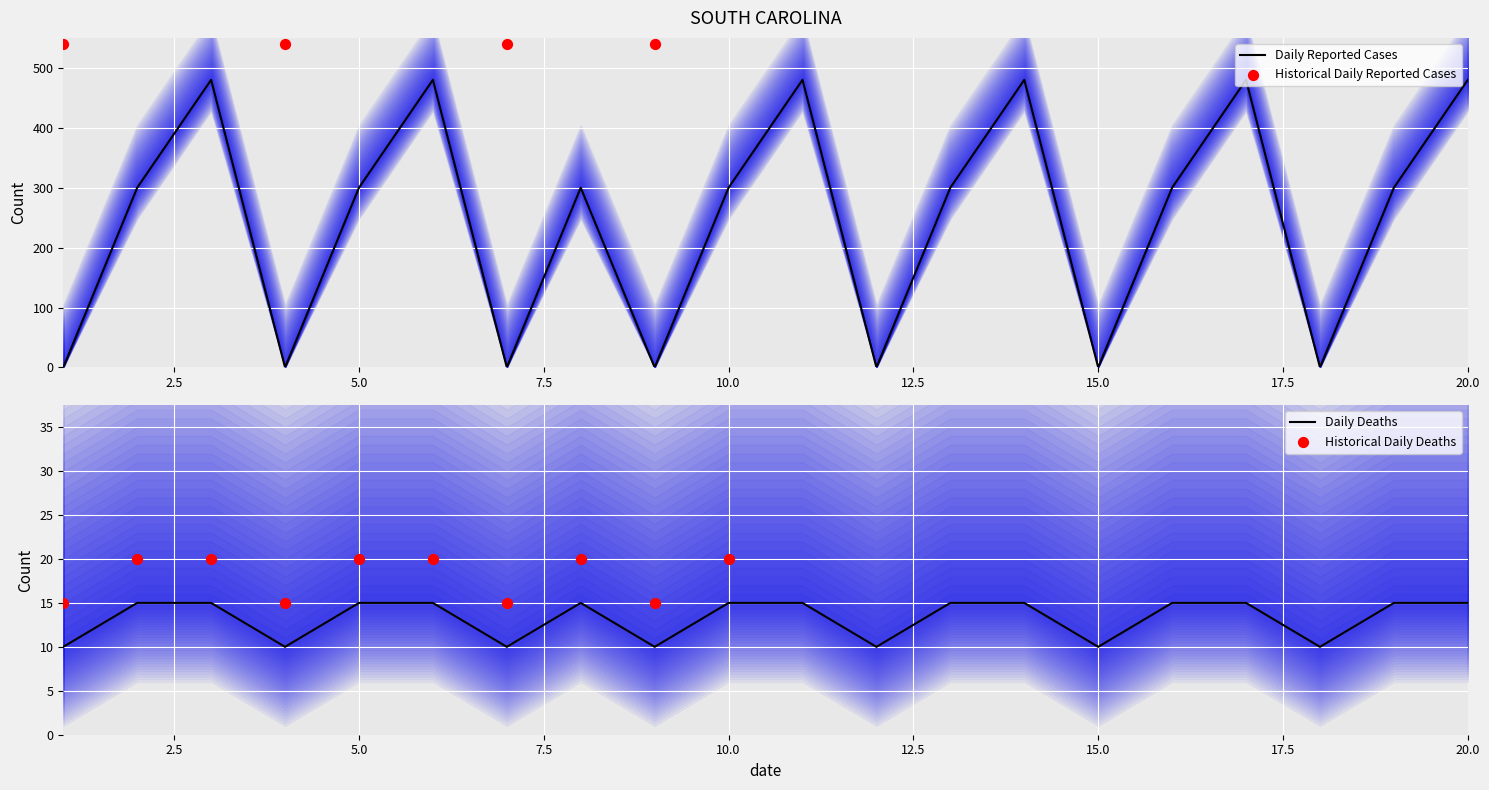

At which category is the sum across all series the highest?

3